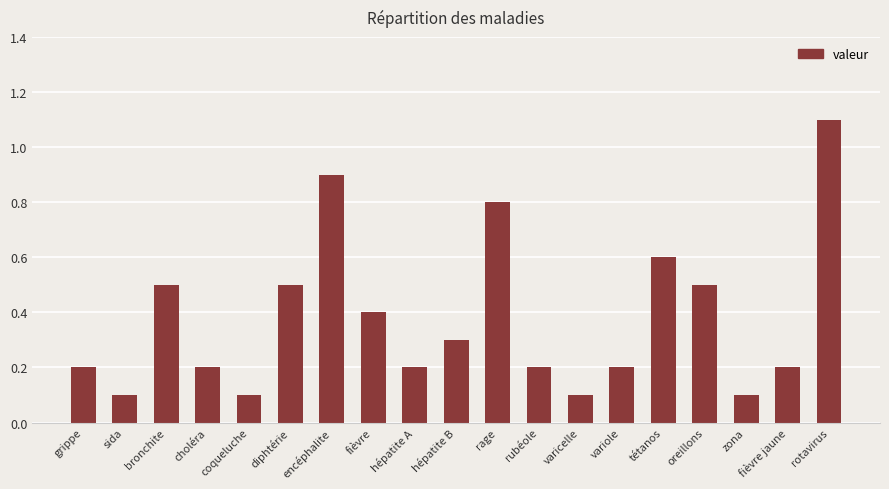

Is it true that the value at sida is 0.2?

False